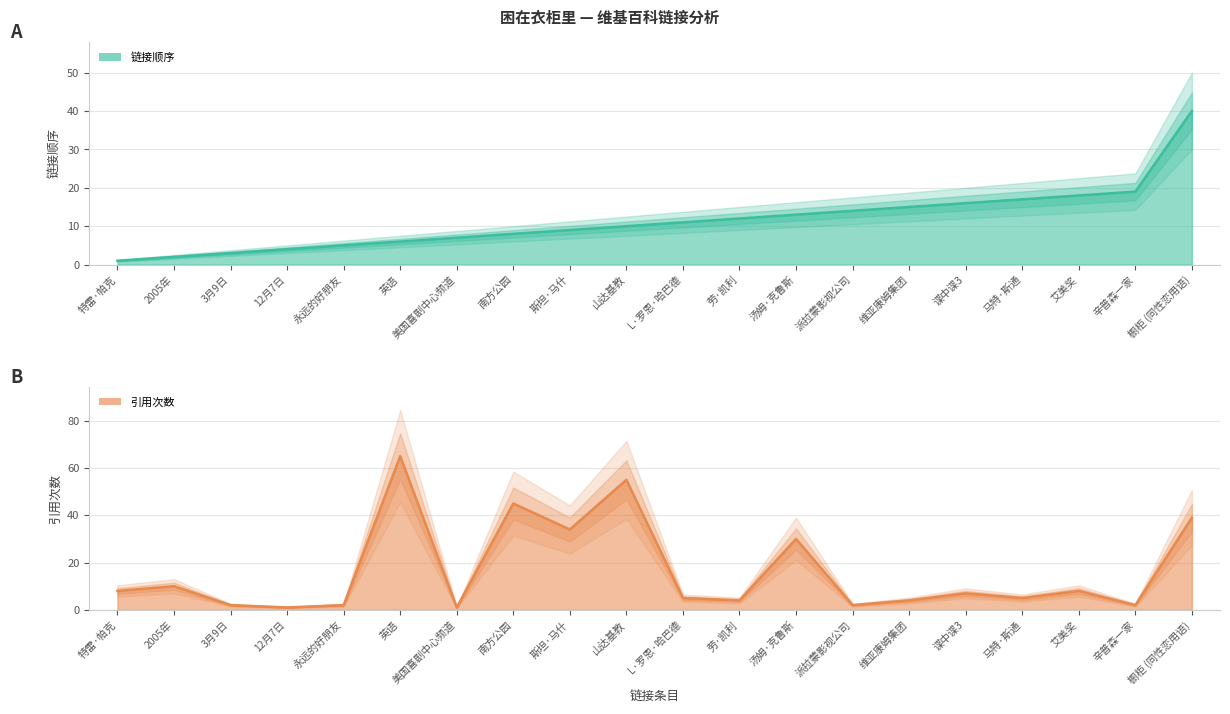

True or false: 引用次数 has a value of 11 at 谍中谍3.

False